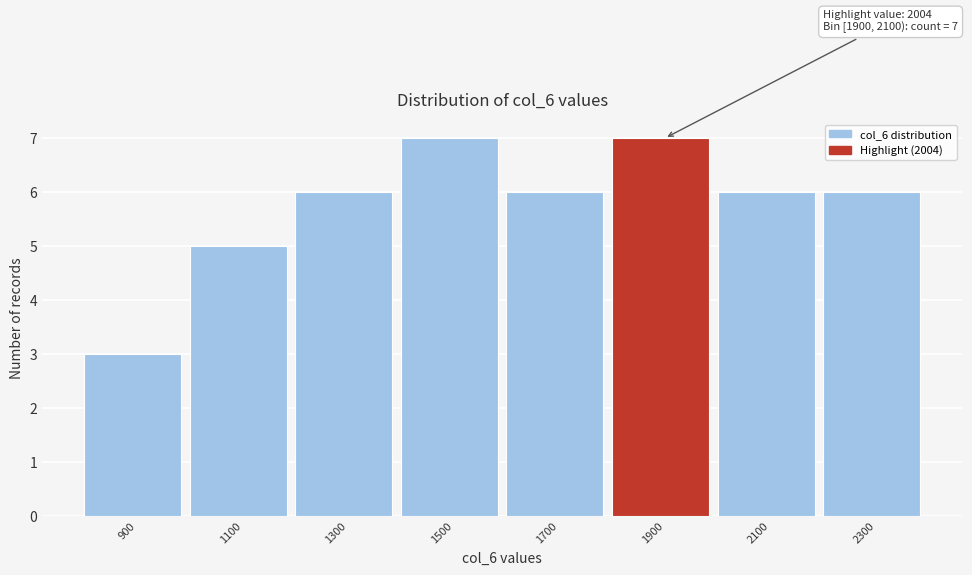

Reading right to left, list all the values displayed in this chart.

2300=6	2100=6	1900=7	1700=6	1500=7	1300=6	1100=5	900=3